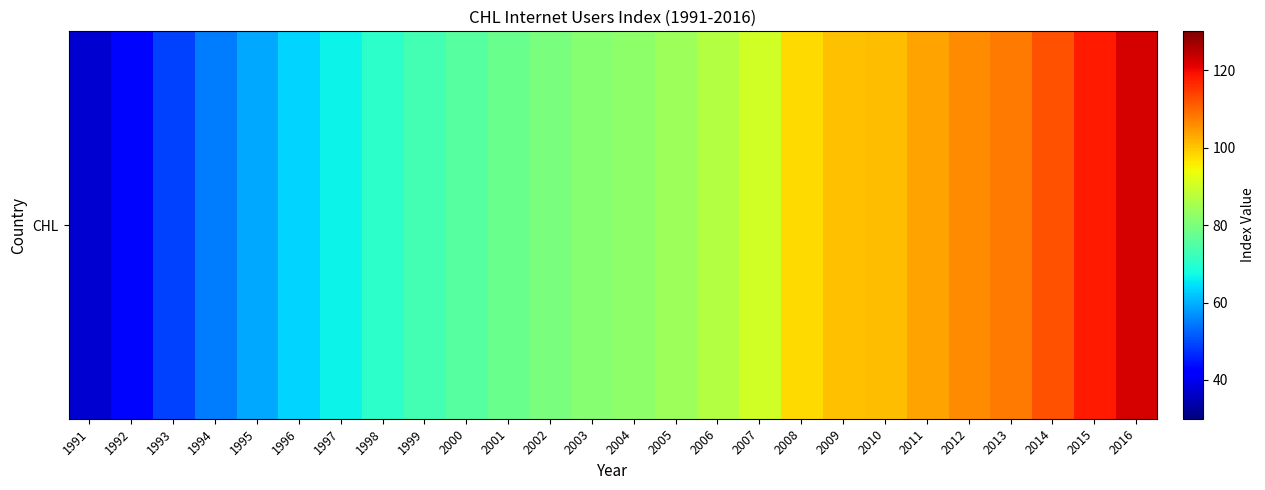

True or false: the data shows 90.3 at 1994.

False